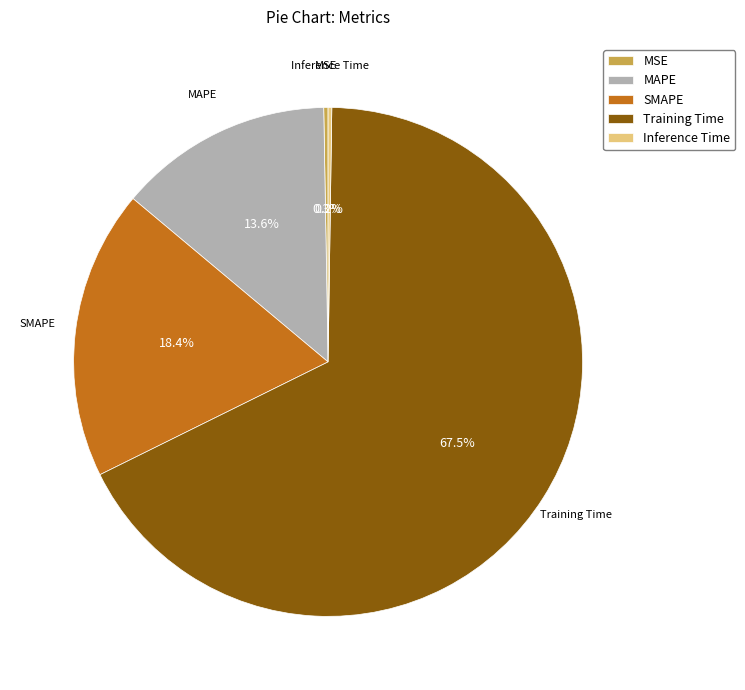

Does MAPE represent more than half of the total?

No